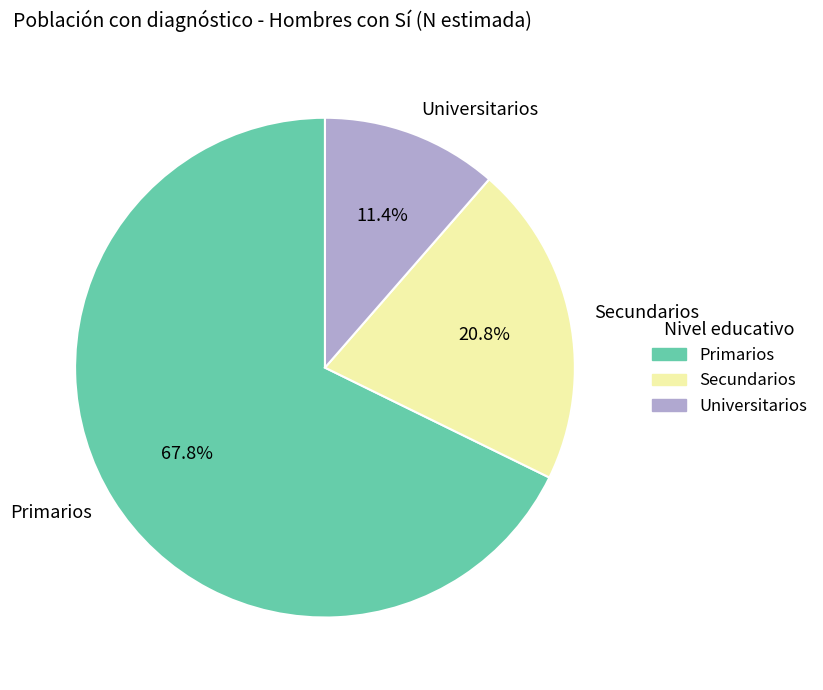

True or false: Universitarios accounts for 11% of the total.

True